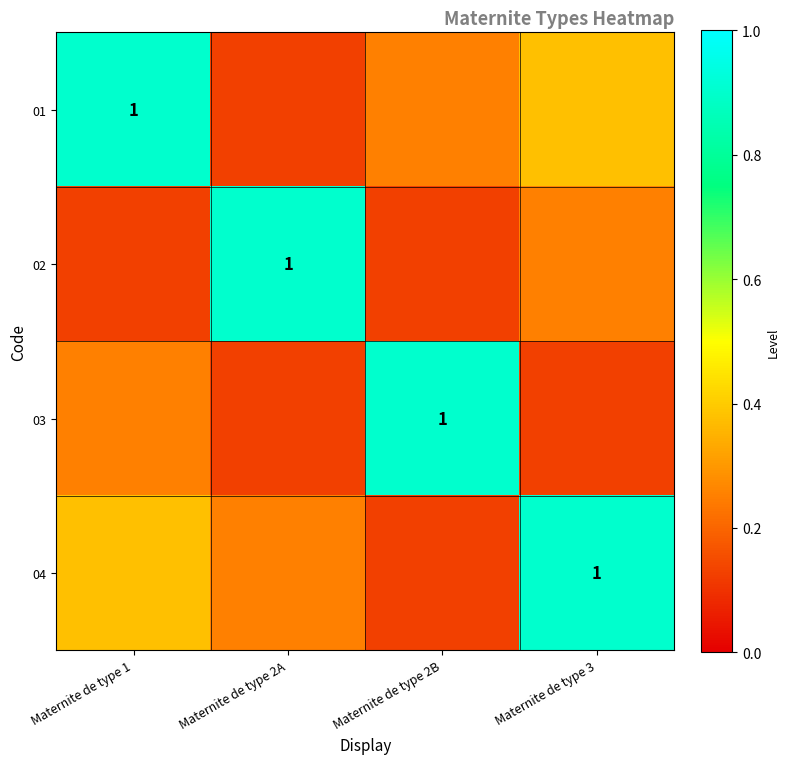

The value of 01 at Maternite de type 3 is 0.2. True or false?

False